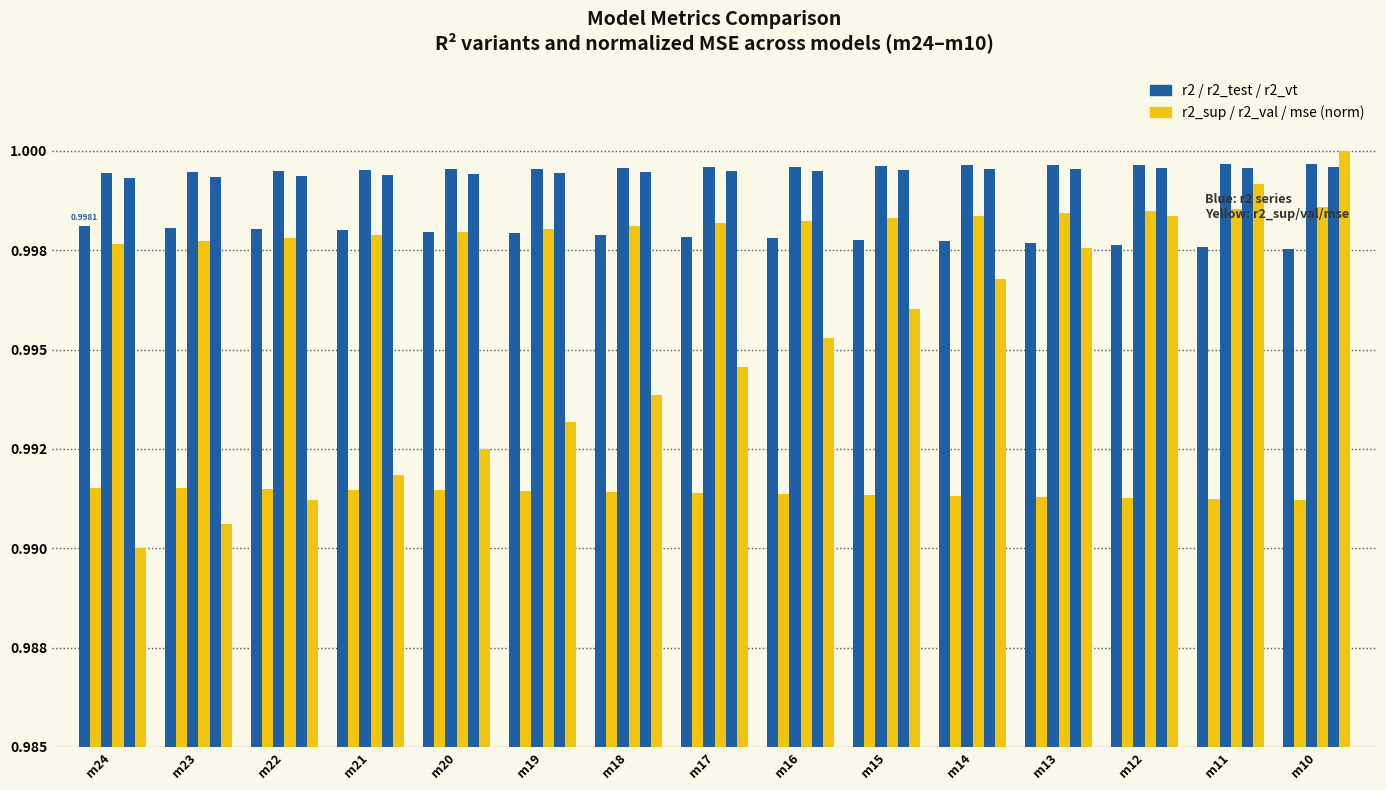

Between m18 and m19, which is larger?

m19